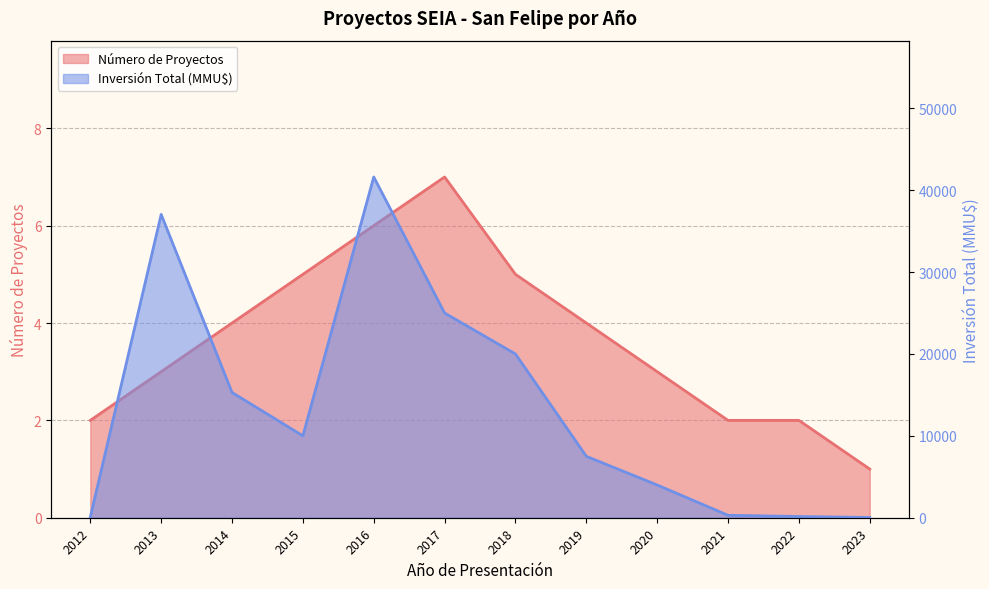

At 2020, list the series in order from largest to smallest.

Inversión Total (MMU$), Número de Proyectos